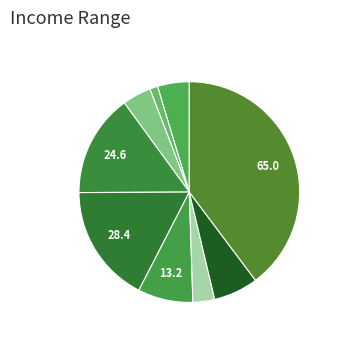

Count the number of slices in the pie.

9